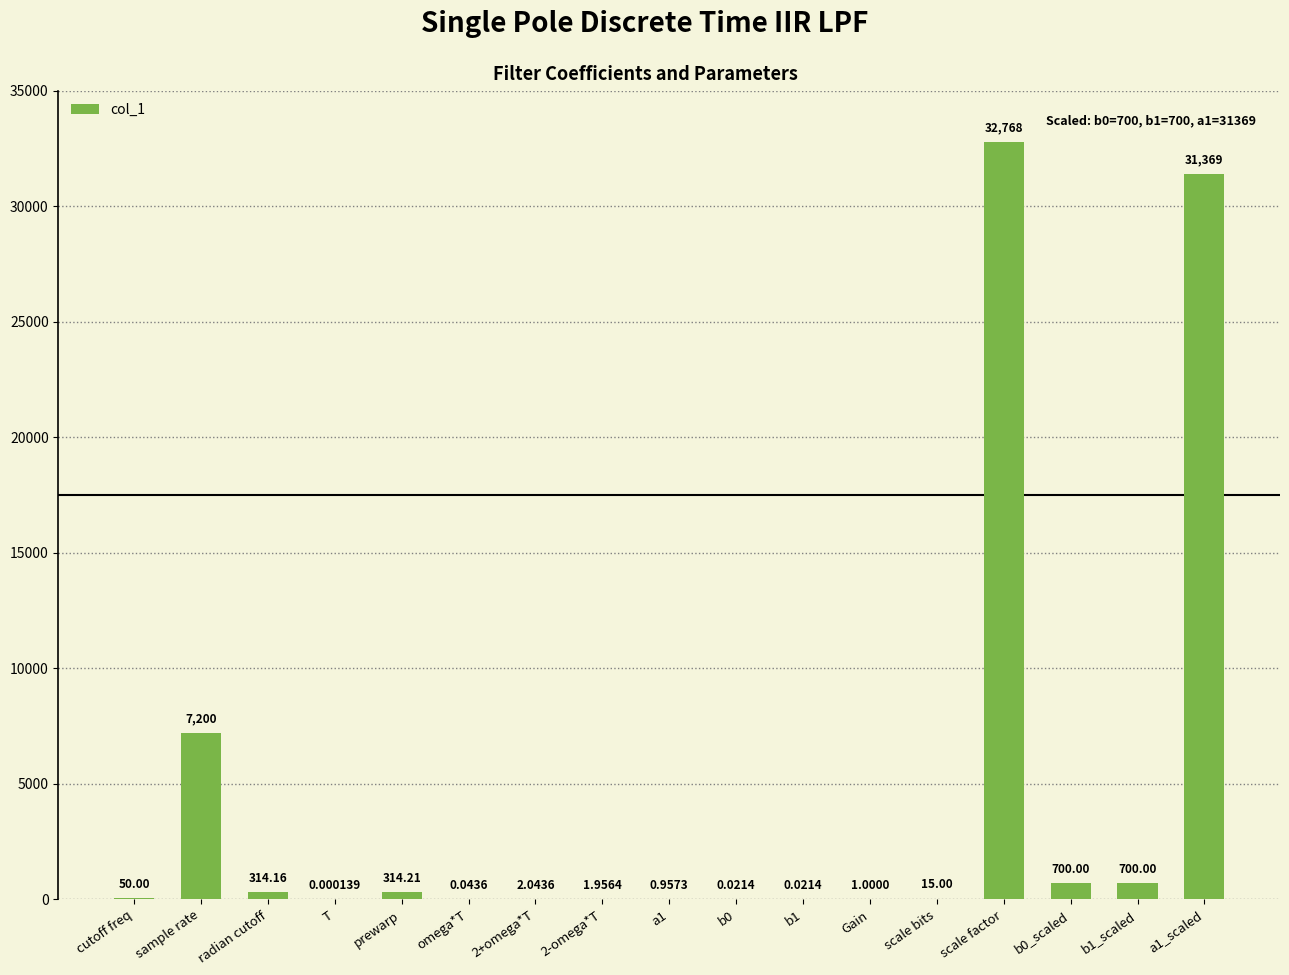

Which has a higher value, b0 or radian cutoff?

radian cutoff